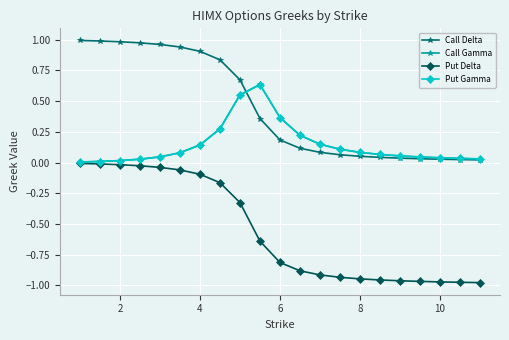

Which series has the largest total across all categories?

Call Delta